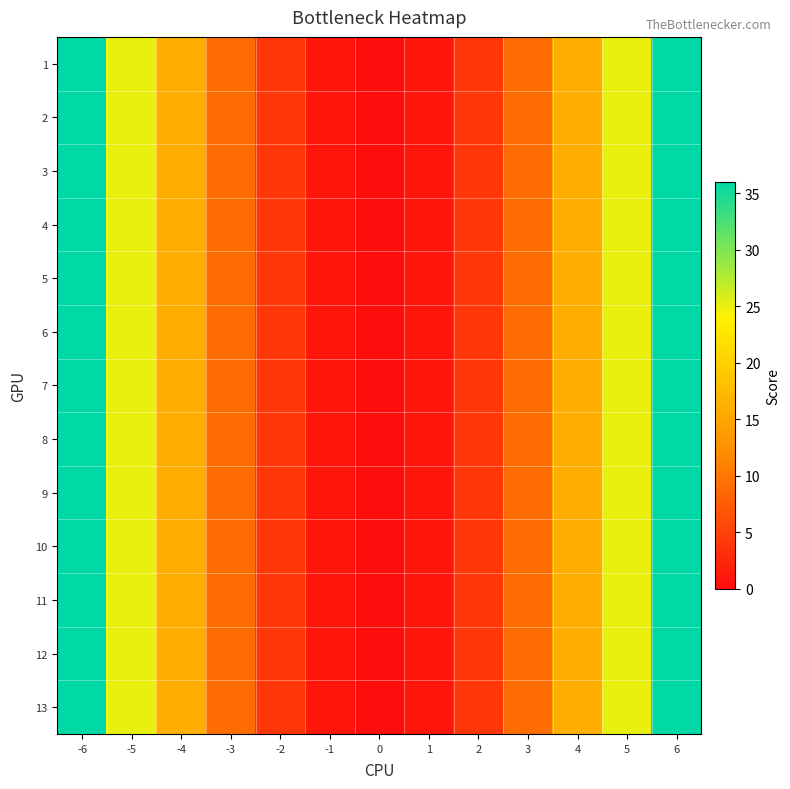

Reading left to right, extract all data points from this chart.

1: -6=36	-5=25	-4=16	-3=9	-2=4	-1=1	0=0	1=1	2=4	3=9	4=16	5=25	6=36
2: -6=36	-5=25	-4=16	-3=9	-2=4	-1=1	0=0	1=1	2=4	3=9	4=16	5=25	6=36
3: -6=36	-5=25	-4=16	-3=9	-2=4	-1=1	0=0	1=1	2=4	3=9	4=16	5=25	6=36
4: -6=36	-5=25	-4=16	-3=9	-2=4	-1=1	0=0	1=1	2=4	3=9	4=16	5=25	6=36
5: -6=36	-5=25	-4=16	-3=9	-2=4	-1=1	0=0	1=1	2=4	3=9	4=16	5=25	6=36
6: -6=36	-5=25	-4=16	-3=9	-2=4	-1=1	0=0	1=1	2=4	3=9	4=16	5=25	6=36
7: -6=36	-5=25	-4=16	-3=9	-2=4	-1=1	0=0	1=1	2=4	3=9	4=16	5=25	6=36
8: -6=36	-5=25	-4=16	-3=9	-2=4	-1=1	0=0	1=1	2=4	3=9	4=16	5=25	6=36
9: -6=36	-5=25	-4=16	-3=9	-2=4	-1=1	0=0	1=1	2=4	3=9	4=16	5=25	6=36
10: -6=36	-5=25	-4=16	-3=9	-2=4	-1=1	0=0	1=1	2=4	3=9	4=16	5=25	6=36
11: -6=36	-5=25	-4=16	-3=9	-2=4	-1=1	0=0	1=1	2=4	3=9	4=16	5=25	6=36
12: -6=36	-5=25	-4=16	-3=9	-2=4	-1=1	0=0	1=1	2=4	3=9	4=16	5=25	6=36
13: -6=36	-5=25	-4=16	-3=9	-2=4	-1=1	0=0	1=1	2=4	3=9	4=16	5=25	6=36